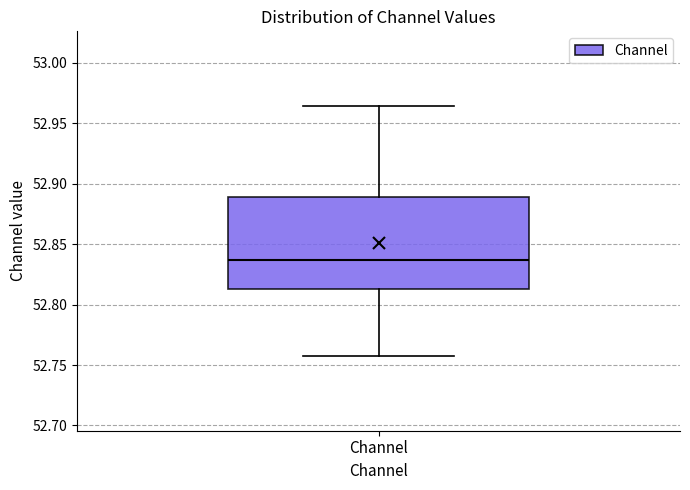

Transcribe this box plot: give where the median line is, the range the box spans, and where the two whiskers end, as read against the y-axis. The values are not printed on the chart, so give them approximately, as read against the axis.

median 52.835, box 52.815 to 52.890, whiskers 52.760 to 52.965